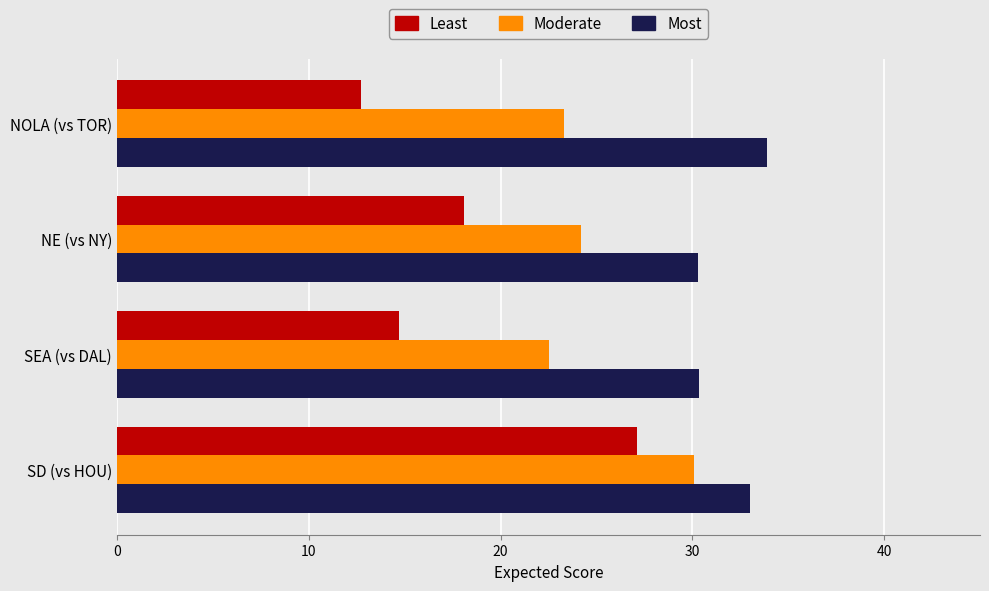

Is the value of Moderate at NOLA (vs TOR) greater than the value of Most at NOLA (vs TOR)?

No